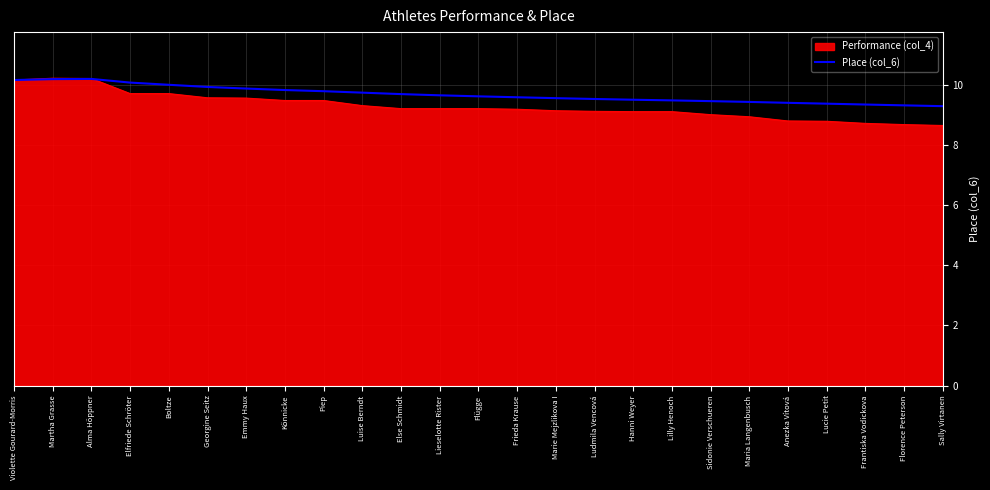

What is the minimum value shown in the chart?

8.6